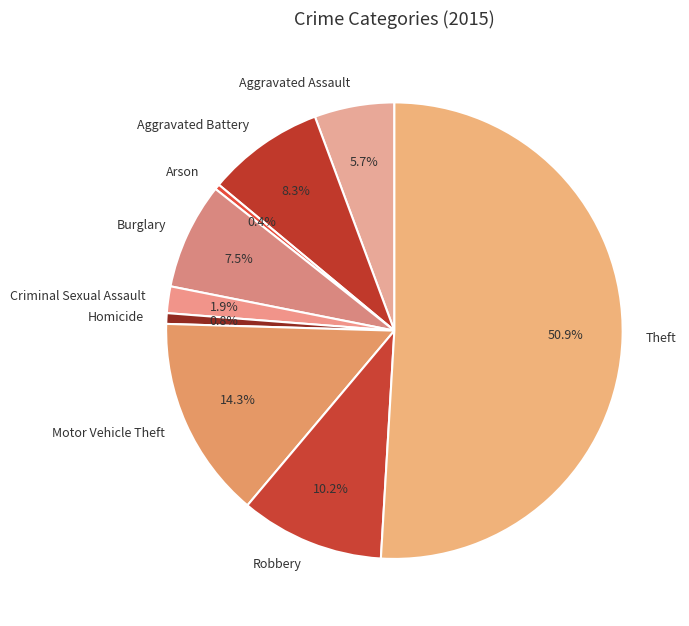

Count the number of slices in the pie.

9